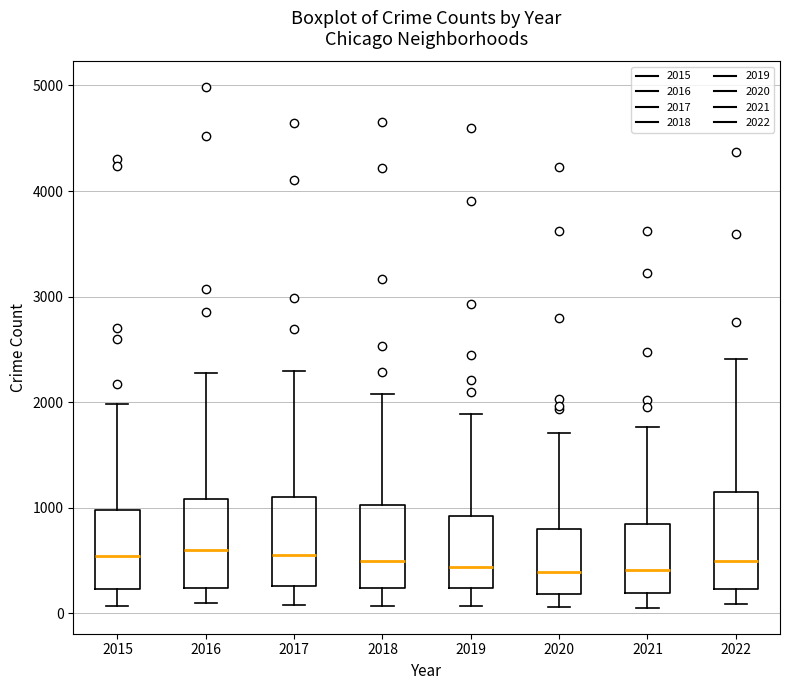

Where does the lower whisker of the box at x = 2022 end on the y-axis? The values are not printed on the chart, so give them approximately, as read against the axis.

100